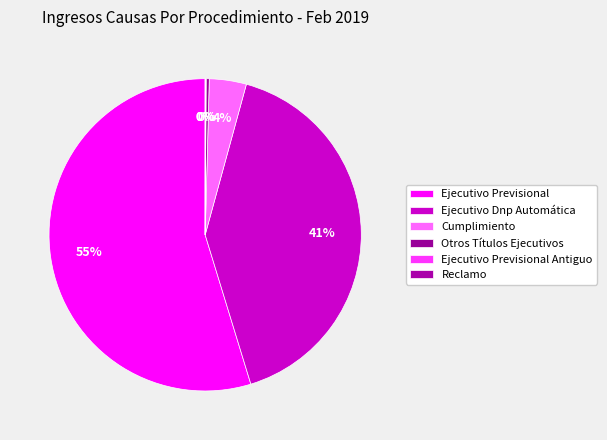

Which slice is the largest?

Ejecutivo Previsional